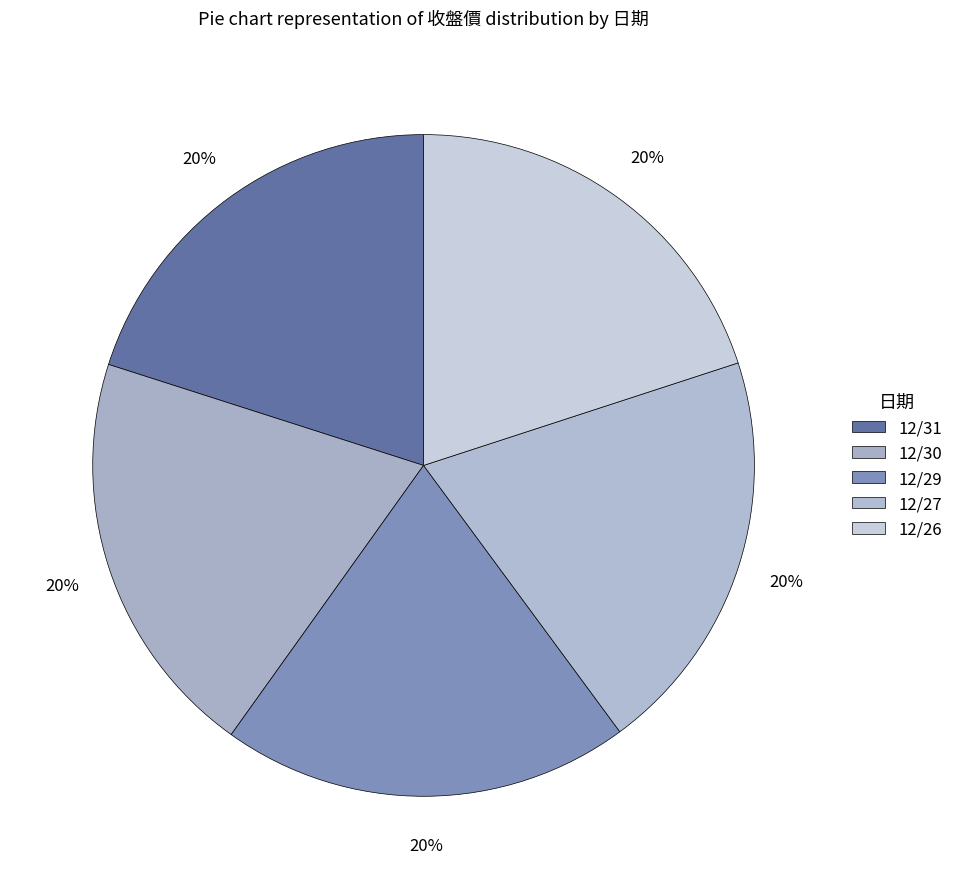

Is it true that 12/31 is 20% of the pie?

True